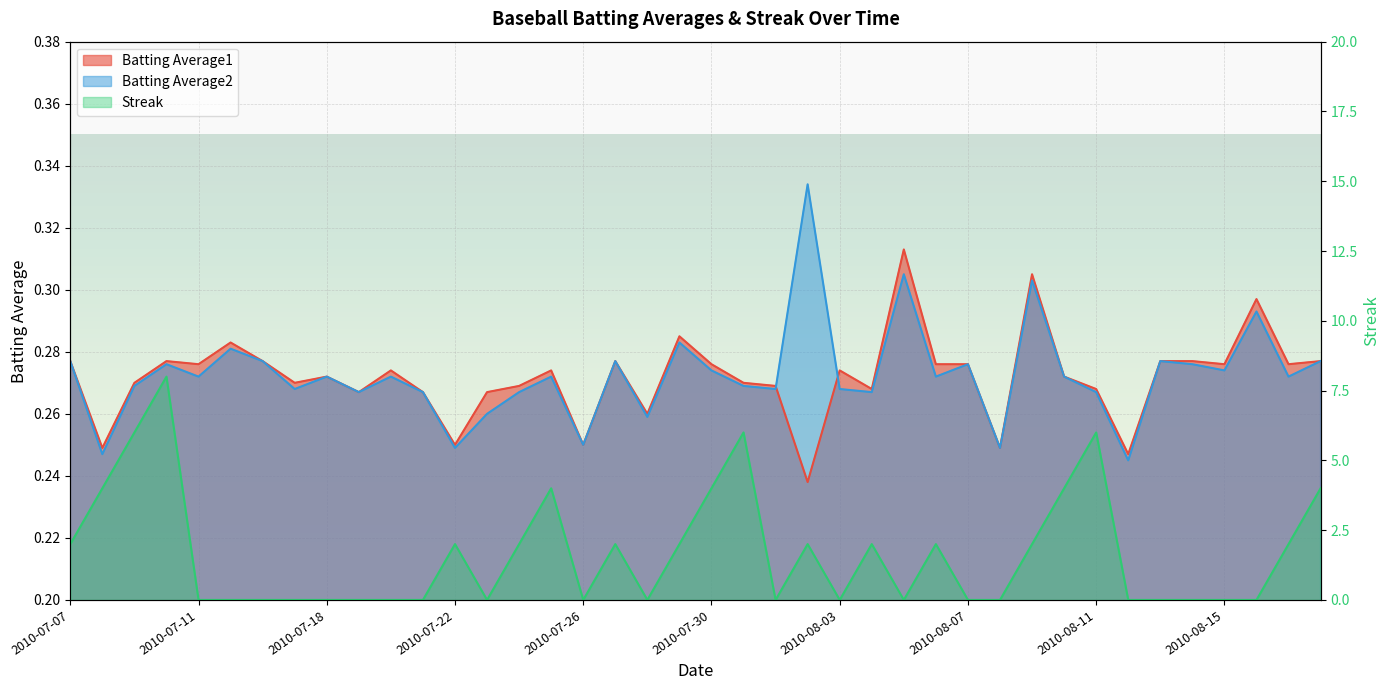

At how many categories does at least one series exceed 2?

9